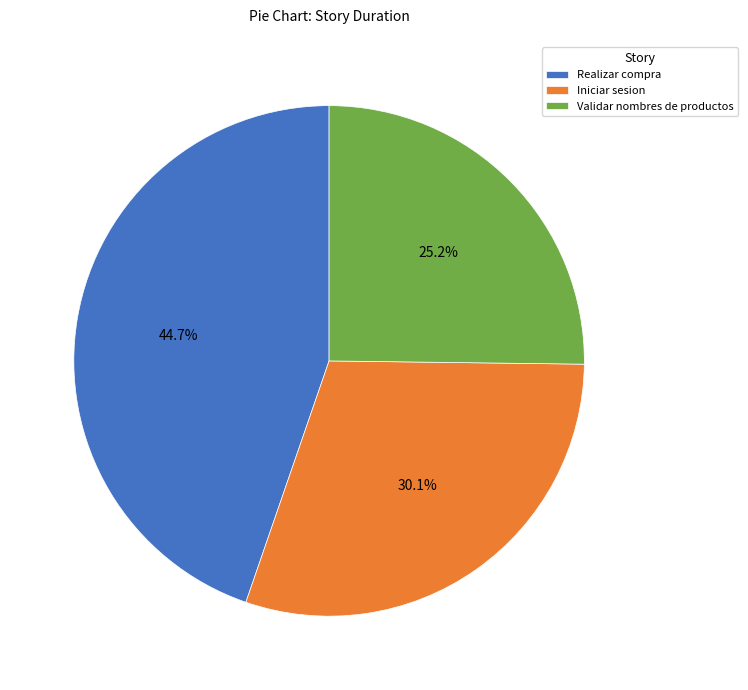

What is the smallest slice in the pie chart?

Validar nombres de productos